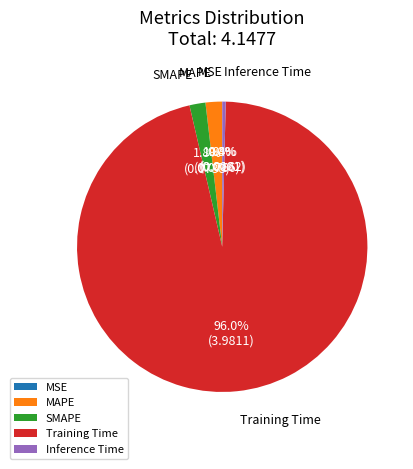

What percentage is NOT represented by Inference Time?

99.6%